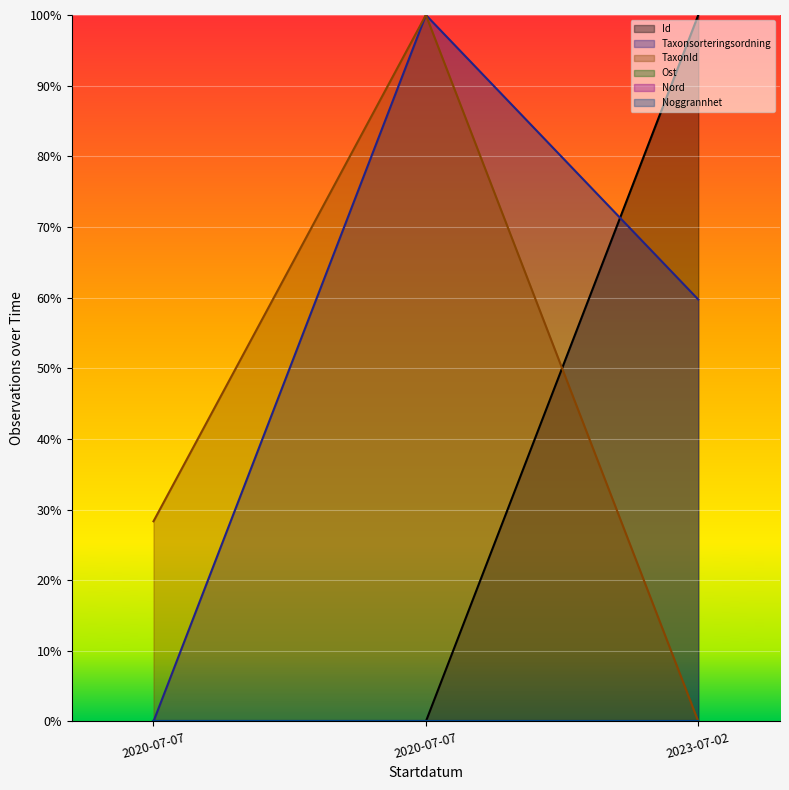

Is the value of Id at 2020-07-07 greater than the value of Taxonsorteringsordning at 2023-07-02?

No